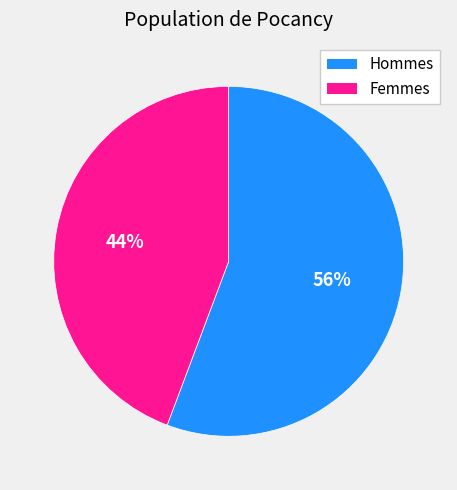

To the nearest percent, what is the average slice percentage?

50%